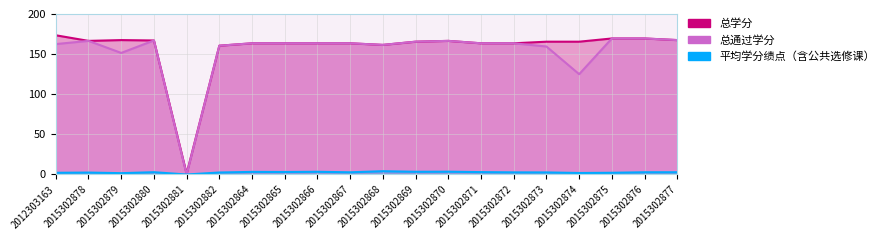

True or false: 平均学分绩点（含公共选修课） and 总学分 cross at least once.

False